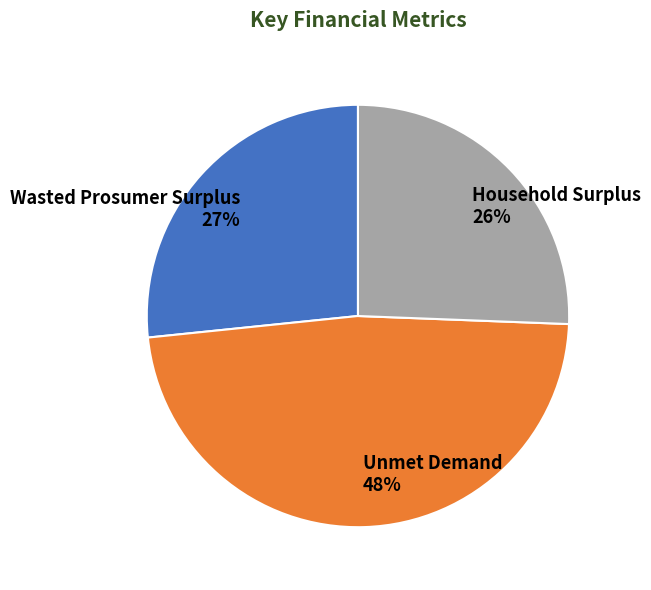

The Unmet Demand slice represents 48% of the pie. True or false?

True